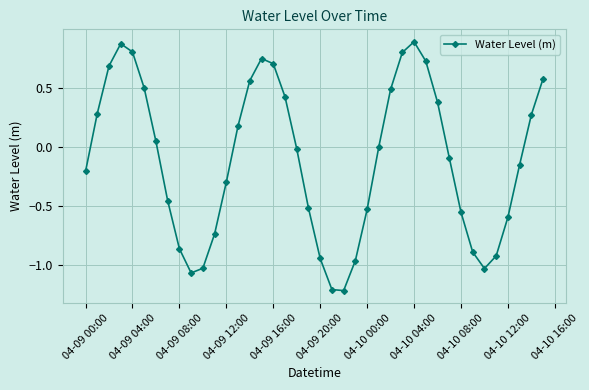

What is the difference between the maximum and minimum values?

2.1